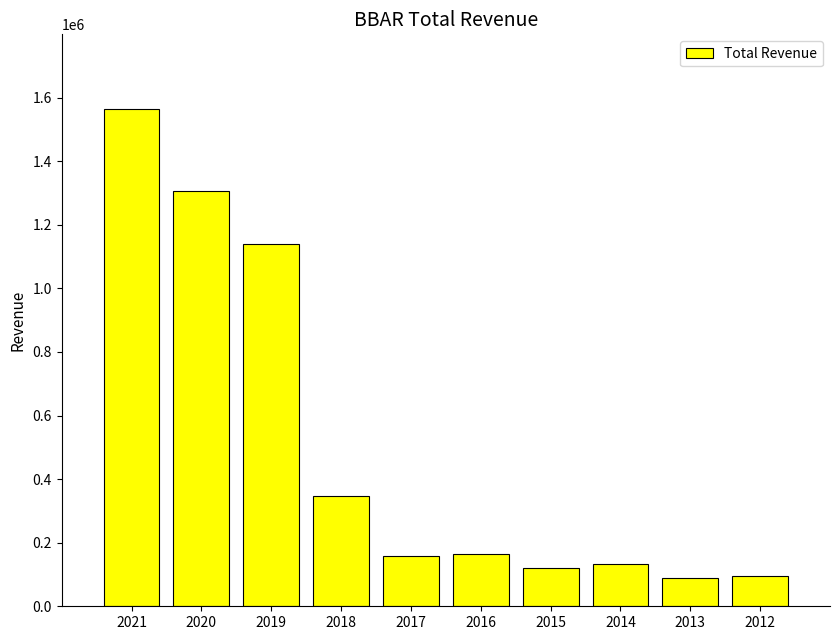

The value at 2019 is 1138400. True or false?

True